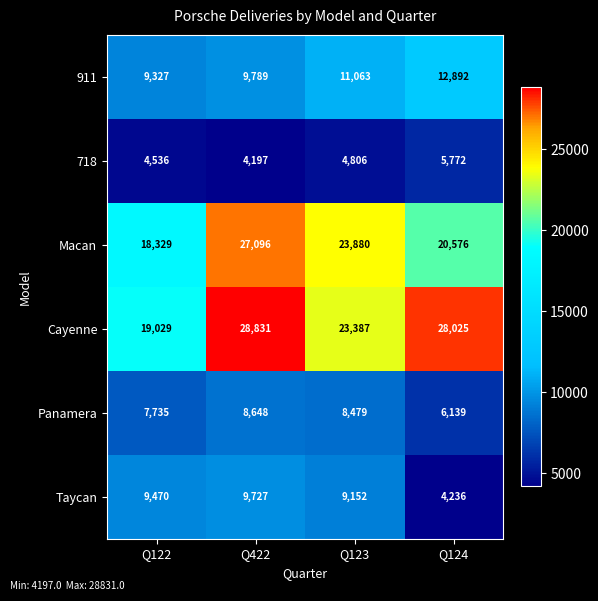

Reading left to right, extract all data points from this chart.

911: 9327	9789	11063	12892
718: 4536	4197	4806	5772
Macan: 18329	27096	23880	20576
Cayenne: 19029	28831	23387	28025
Panamera: 7735	8648	8479	6139
Taycan: 9470	9727	9152	4236